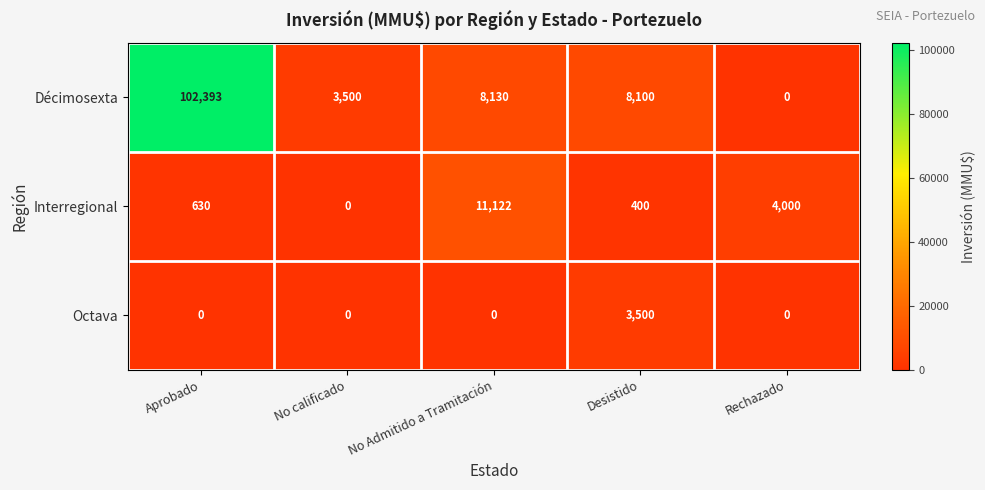

What is the maximum value for Décimosexta?

102393